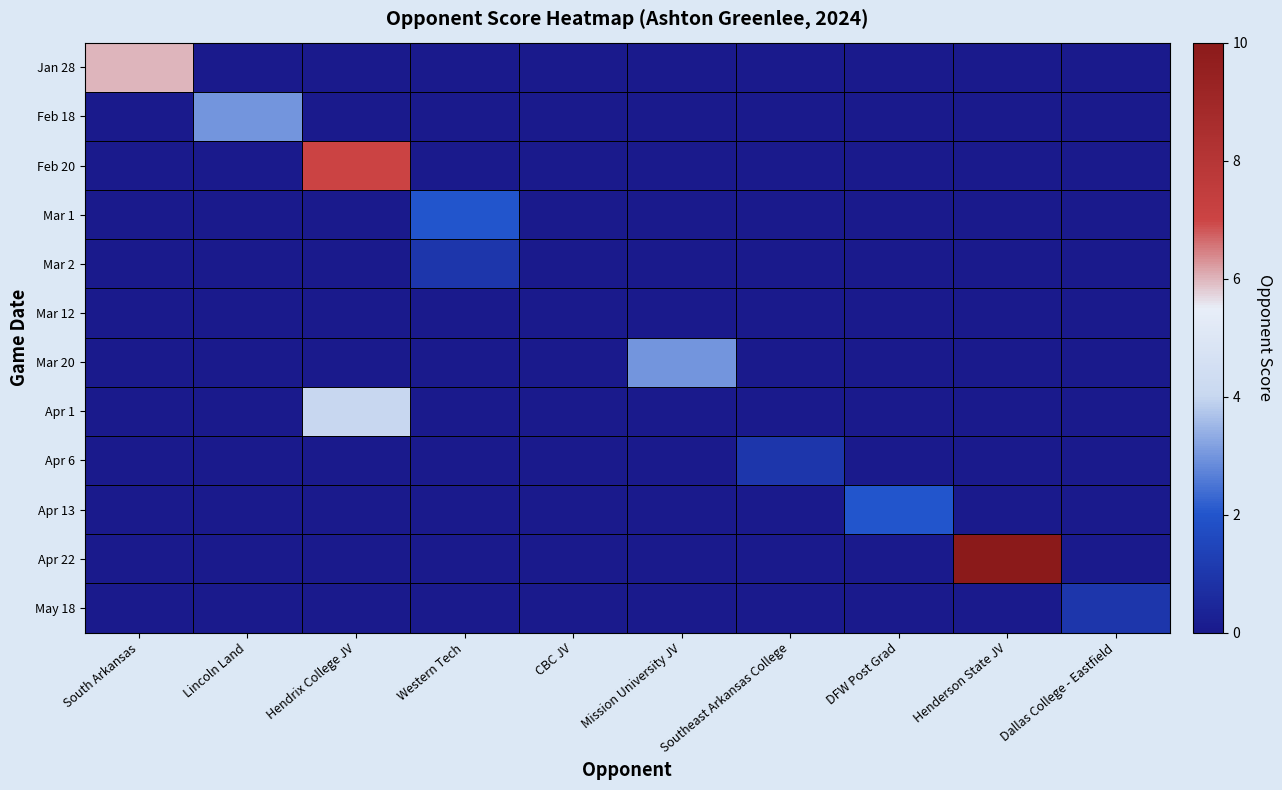

At which category is the sum across all series the highest?

Hendrix College JV